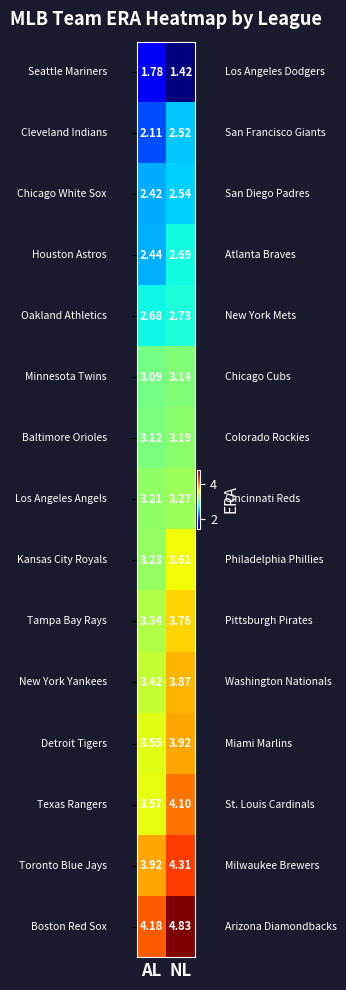

At which category is the sum across all series the highest?

NL